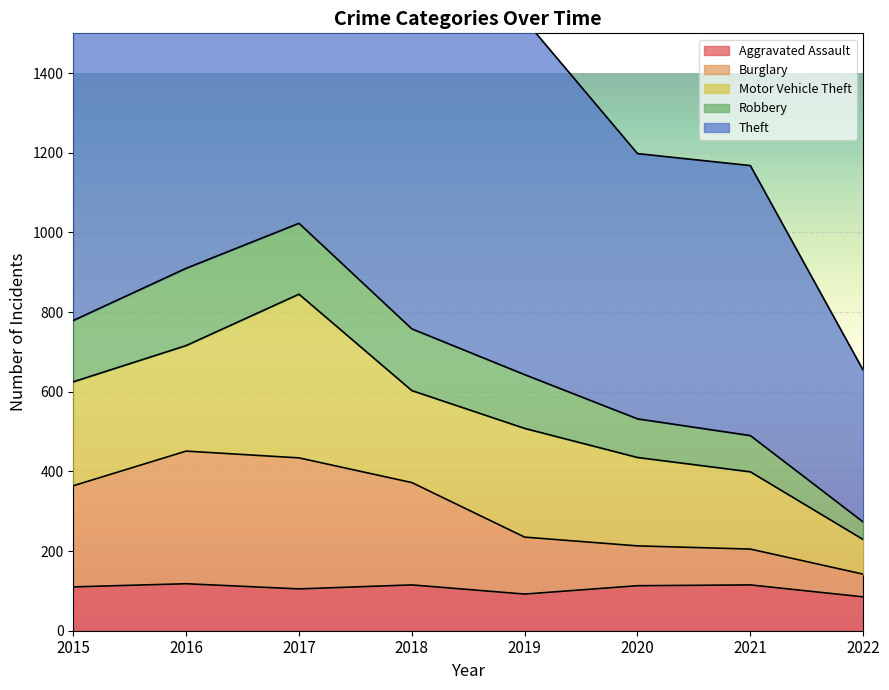

What is the spread (max minus min) of values at 2015?

1543